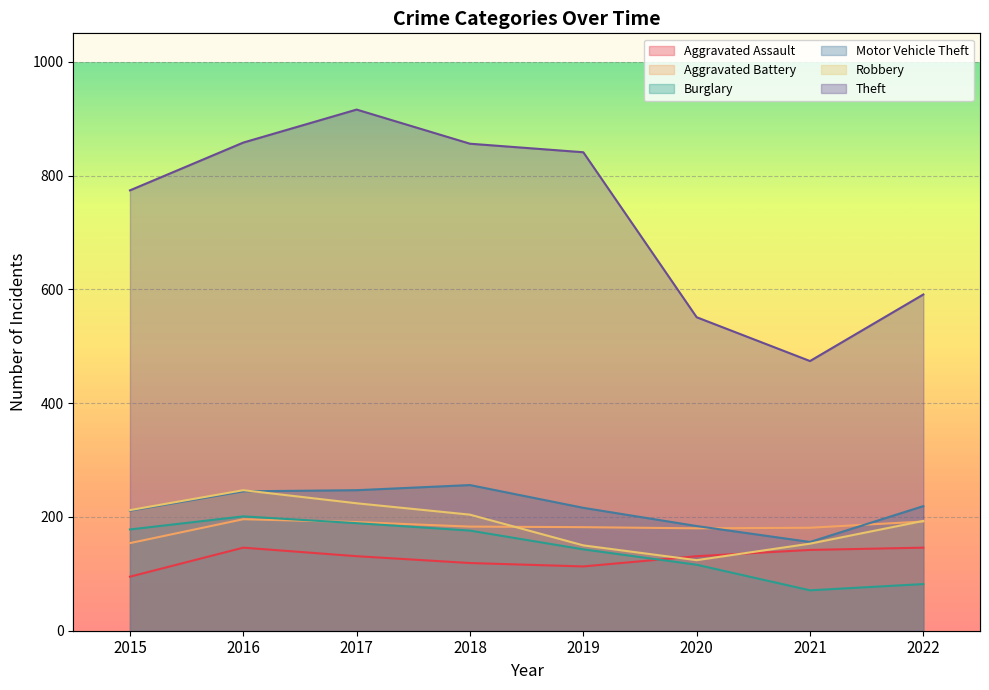

Reading left to right, list all the values displayed in this chart.

Aggravated Assault: 2015=95	2016=146	2017=131	2018=119	2019=113	2020=131	2021=142	2022=146
Aggravated Battery: 2015=154	2016=196	2017=191	2018=183	2019=182	2020=180	2021=181	2022=192
Burglary: 2015=178	2016=201	2017=189	2018=176	2019=143	2020=116	2021=71	2022=82
Motor Vehicle Theft: 2015=211	2016=245	2017=247	2018=256	2019=216	2020=184	2021=156	2022=219
Robbery: 2015=212	2016=247	2017=224	2018=204	2019=150	2020=124	2021=153	2022=193
Theft: 2015=774	2016=858	2017=916	2018=856	2019=841	2020=551	2021=474	2022=591